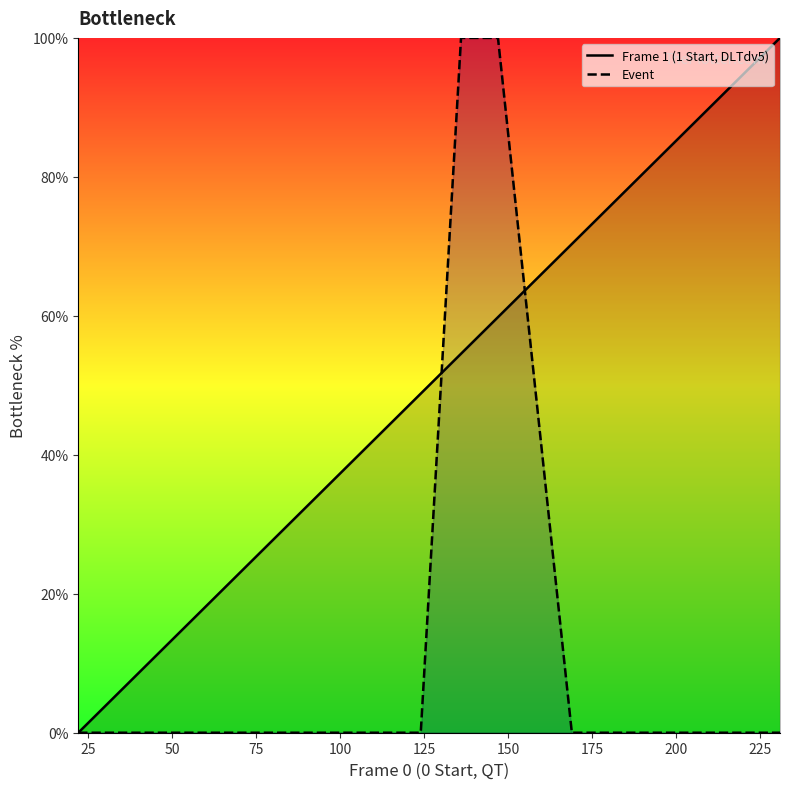

List the series in order of their overall mean, highest first.

Frame 1 (1 Start, DLTdv5), Event